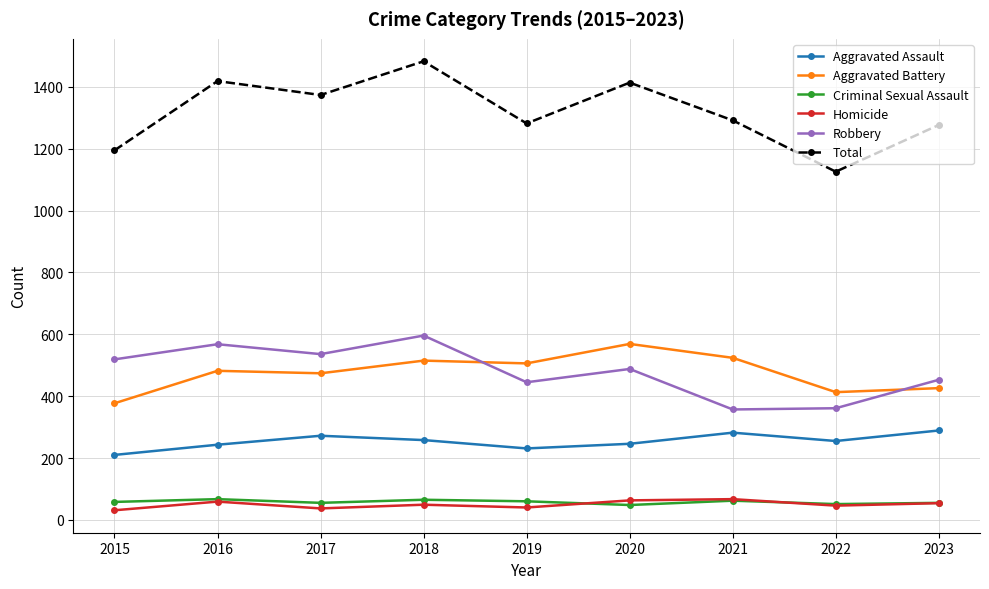

True or false: Robbery has a value of 988 at 2018.

False